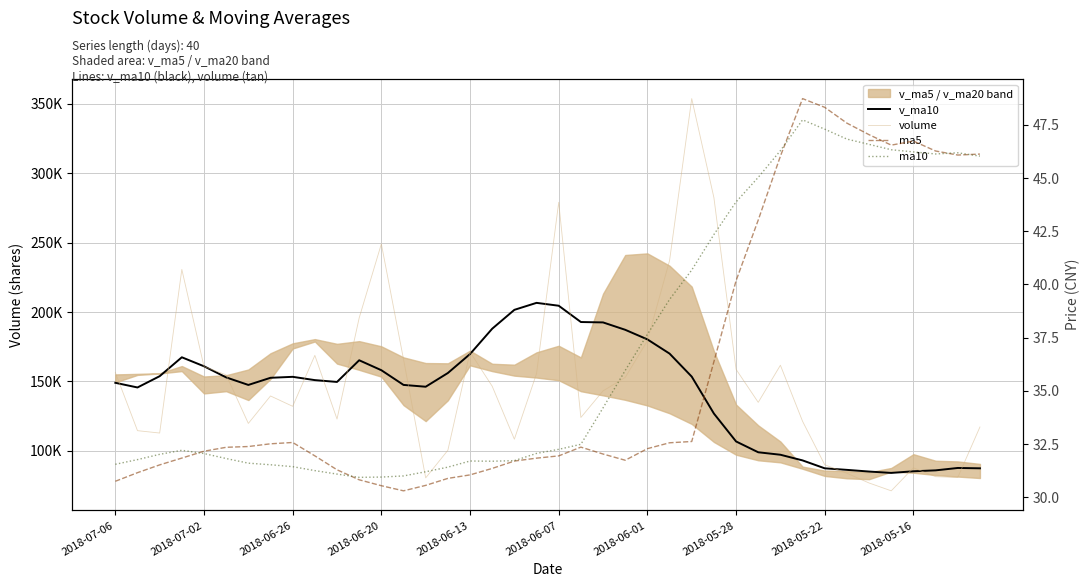

The ma10 series shows 39.3 at 25. True or false?

True